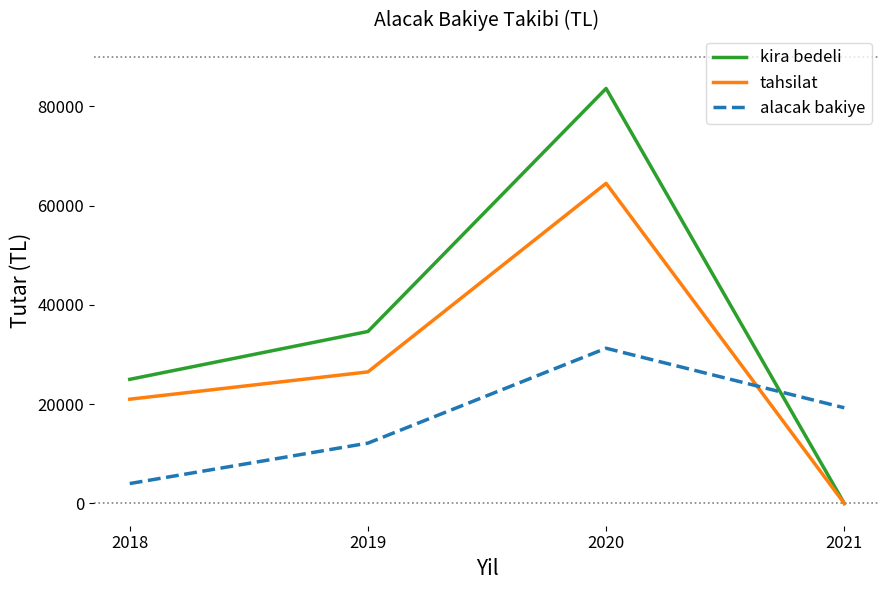

True or false: alacak bakiye has a value of 31269 at 2020.

True